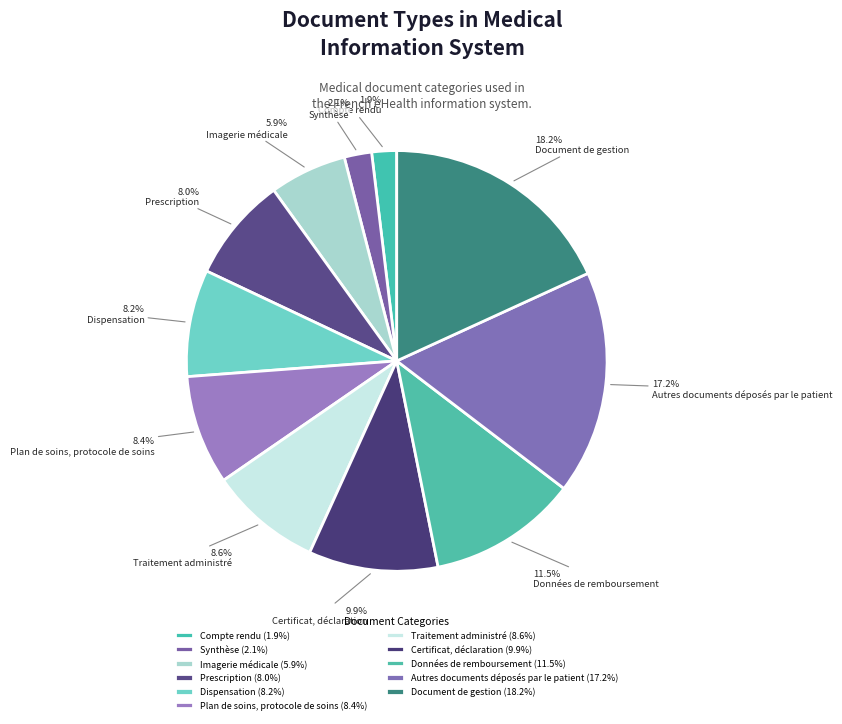

To the nearest percent, what portion does Imagerie médicale represent?

6%